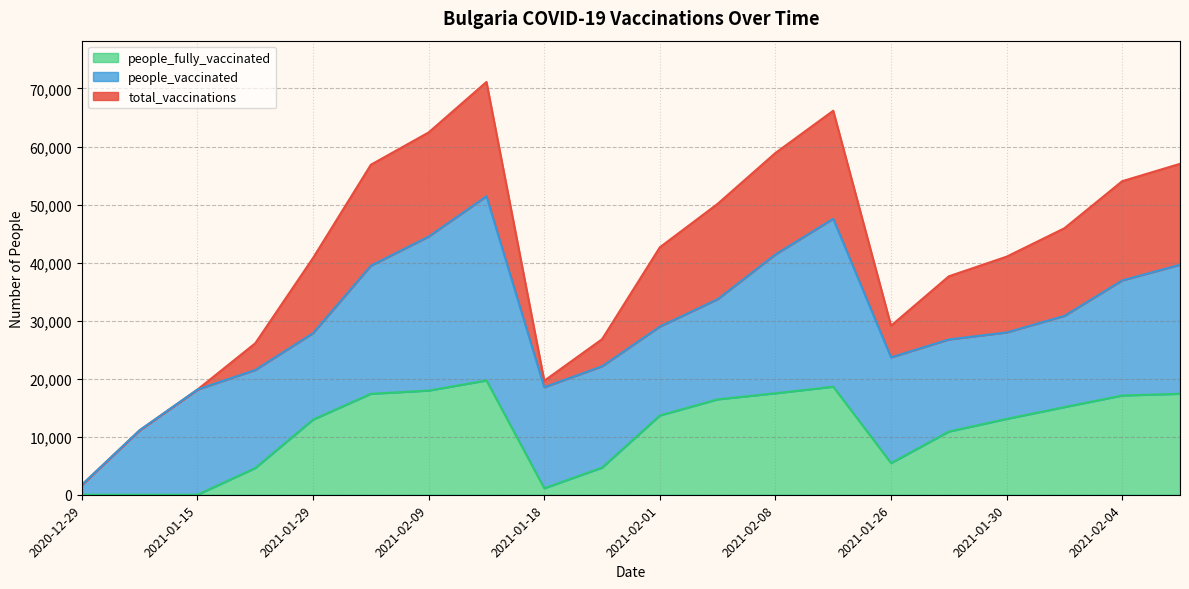

In people_fully_vaccinated, how many points are higher than both neighbors (excluding endpoints)?

2